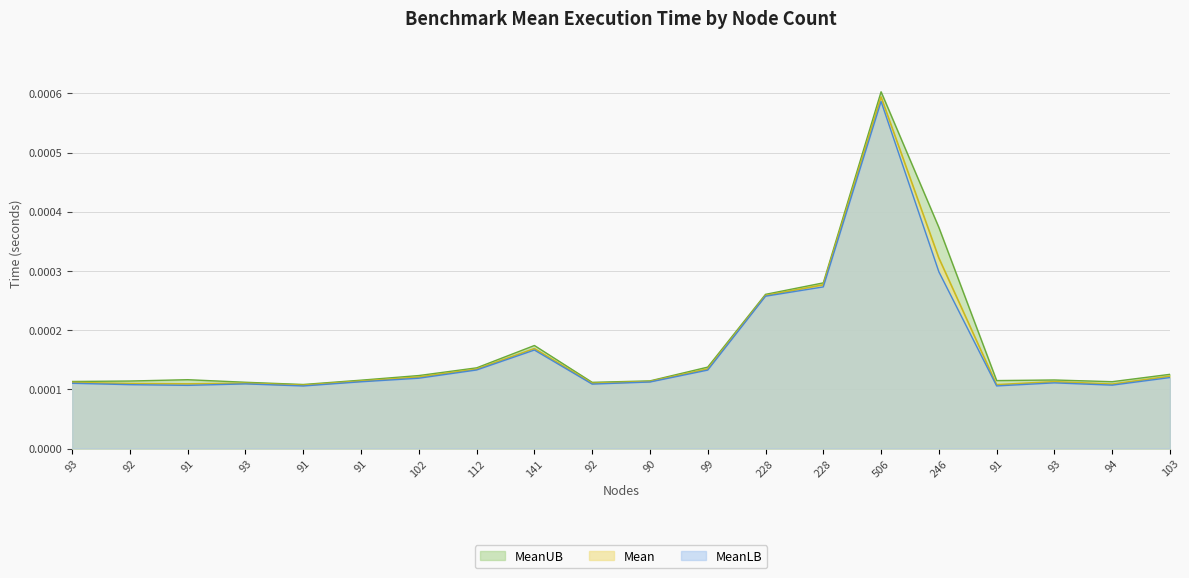

Which series has the widest spread of values?

MeanUB